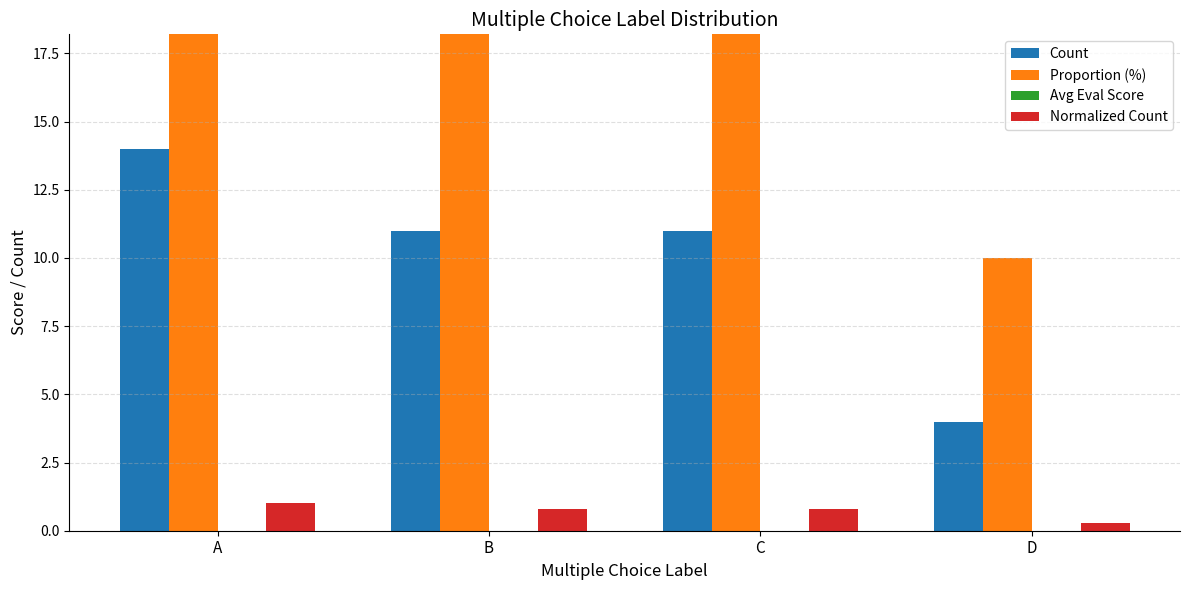

How many bars are there in each group?

4